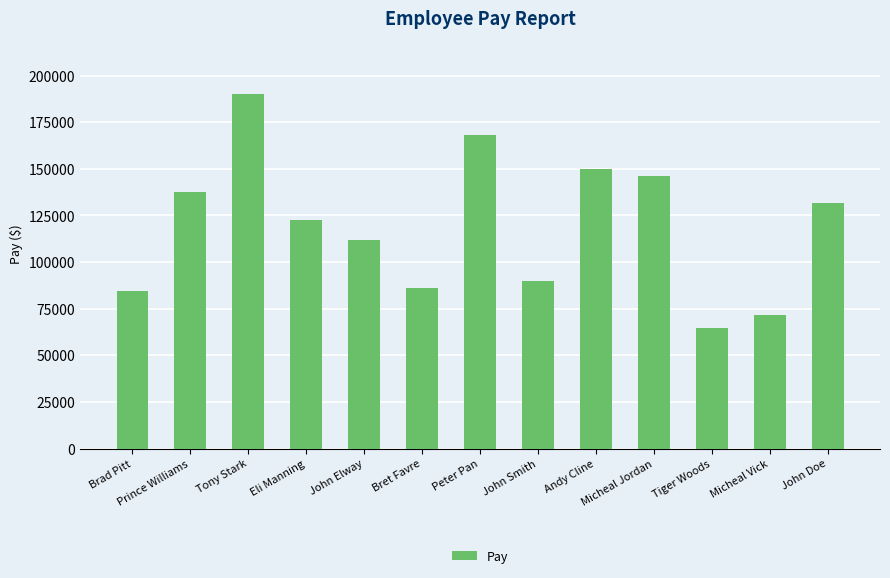

At which category does the chart reach its minimum across all series?

Tiger Woods